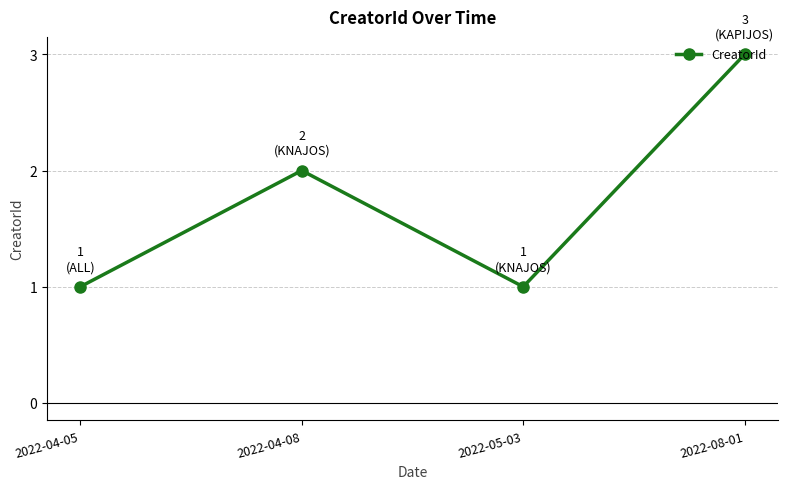

True or false: the data shows 3 at 2022-04-08.

False